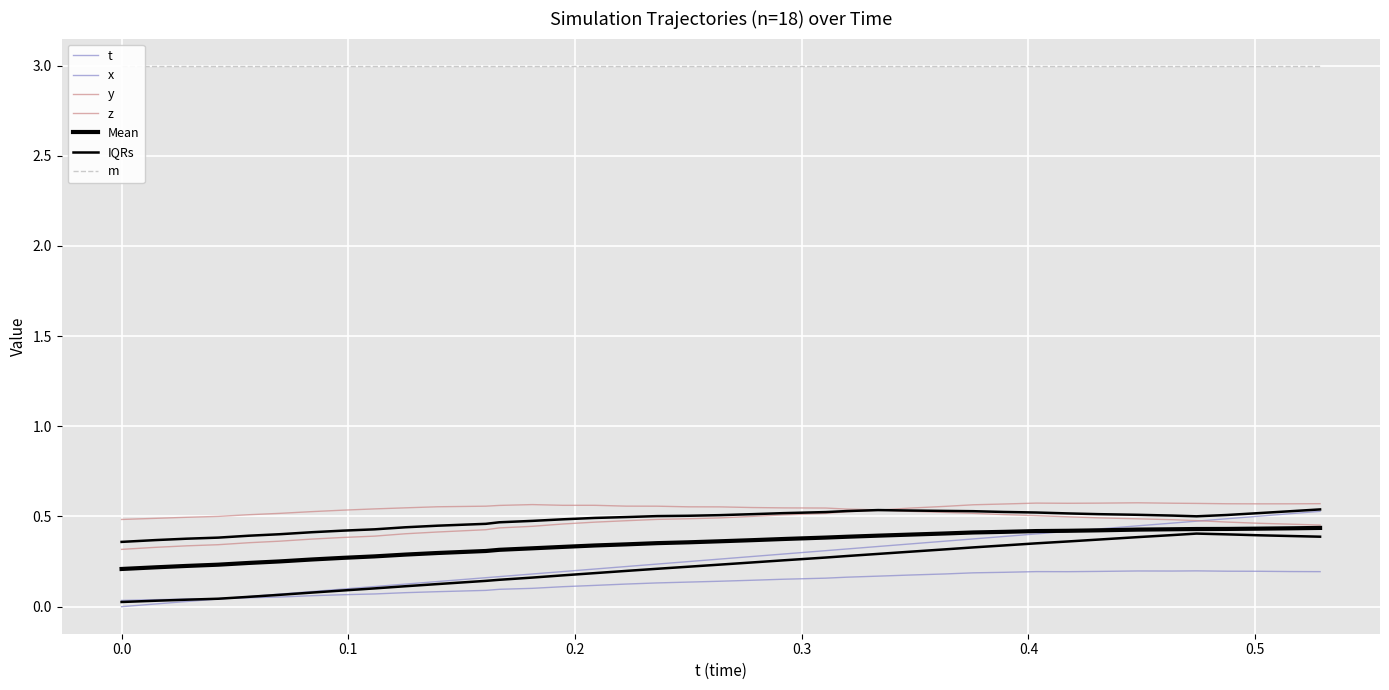

What is the spread (max minus min) of values at 0.06959534?

0.5